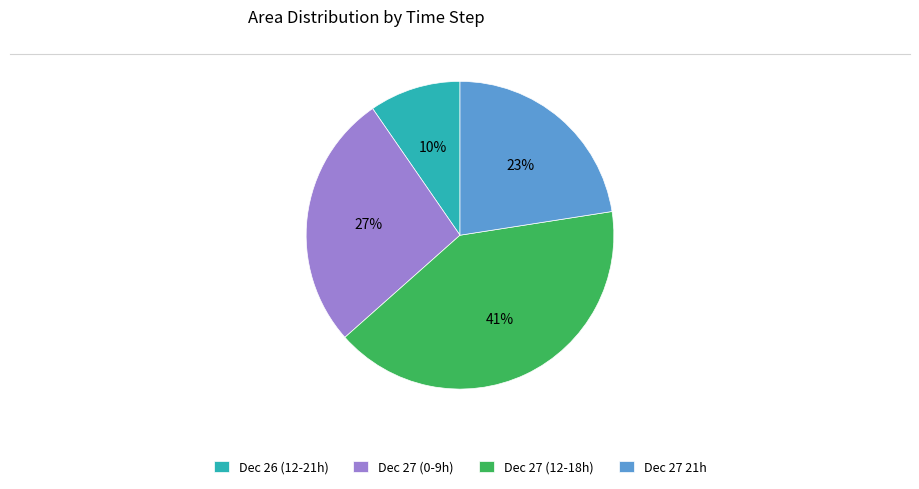

Does Dec 26 (12-21h) represent more than half of the total?

No